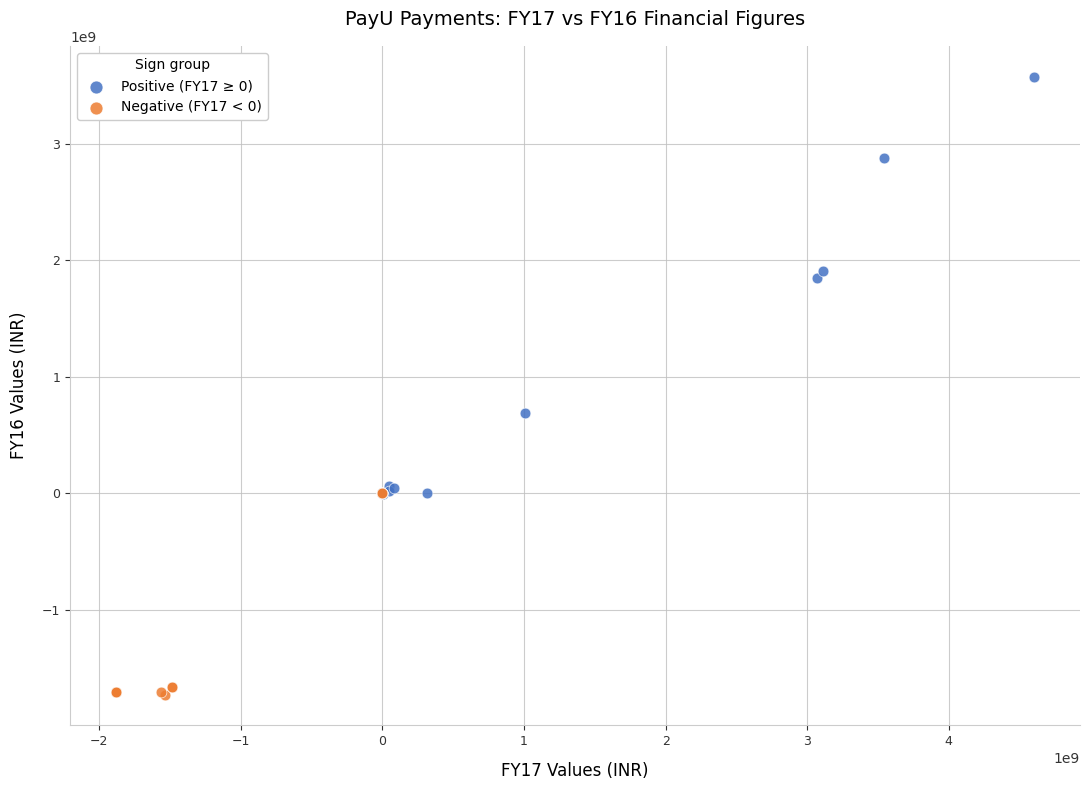

What are all the series names shown in the legend?

Positive (FY17 ≥ 0), Negative (FY17 < 0)